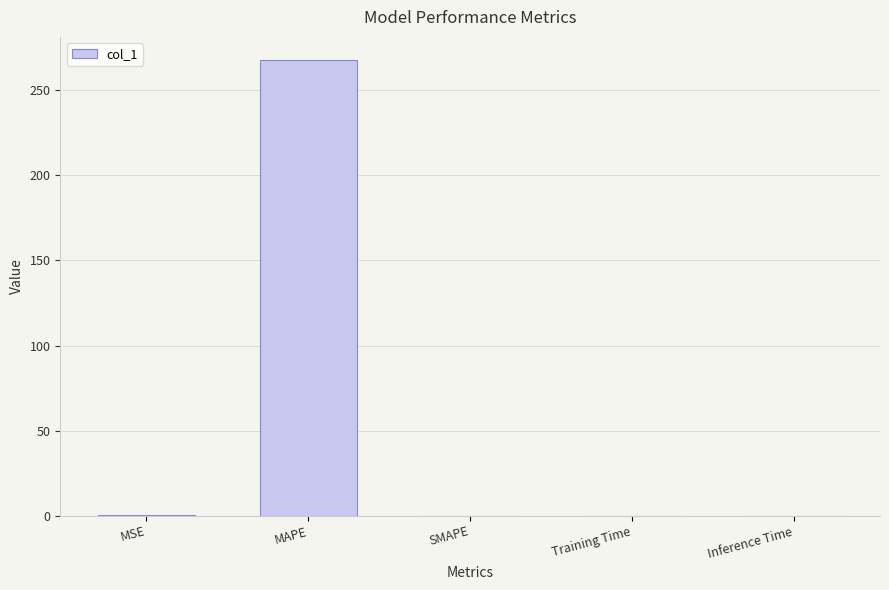

True or false: the data shows 268.0 at MAPE.

True